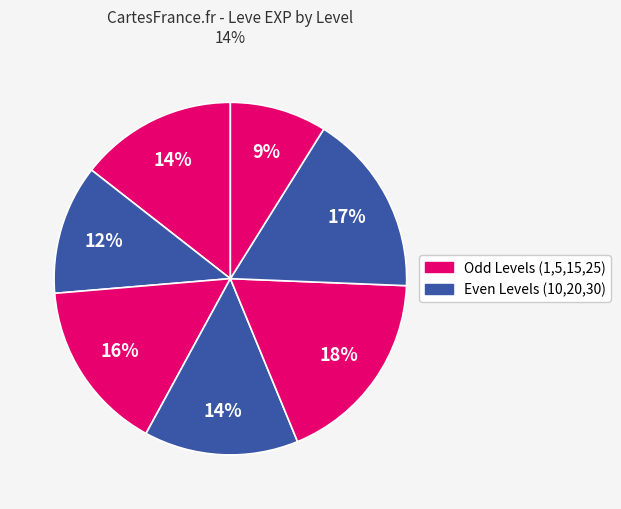

How many segments does this pie chart have?

7